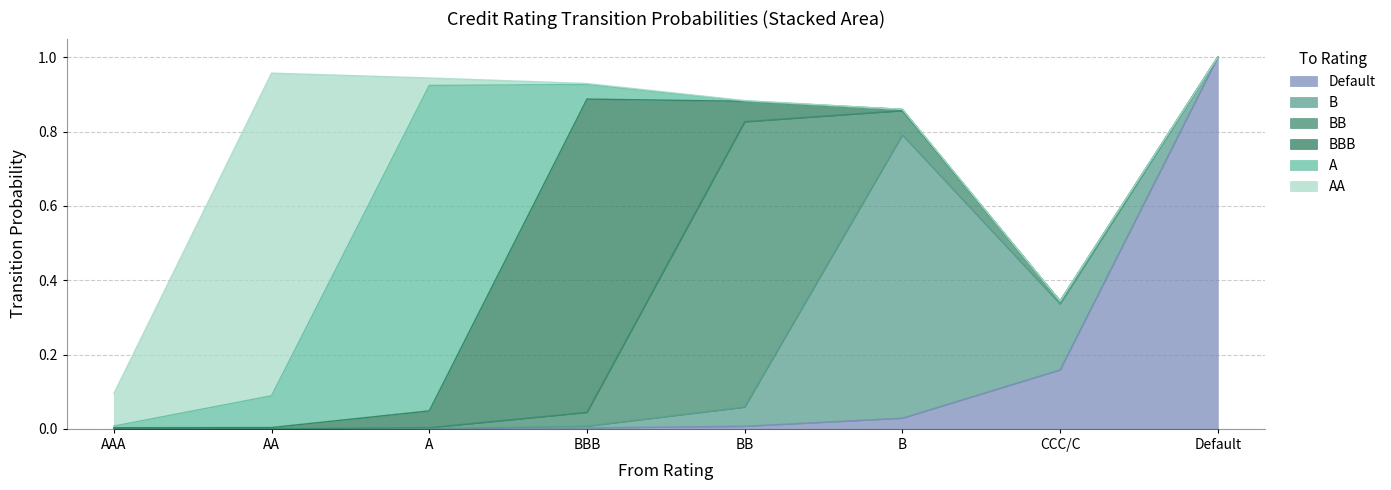

Rank the categories by B value from lowest to highest.

AAA, AA, Default, A, BBB, BB, CCC/C, B